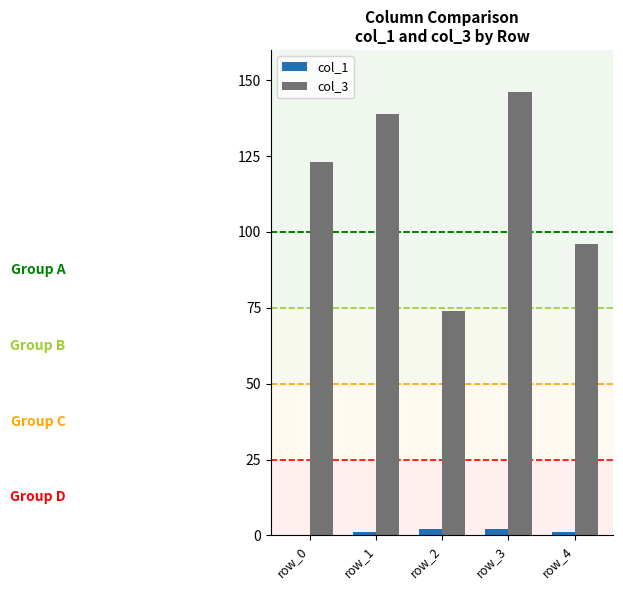

The value of col_1 at row_2 is 2. True or false?

True